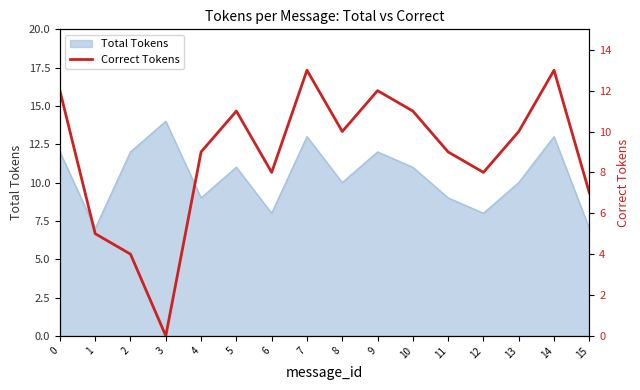

True or false: there are more than 0 points higher than both neighbors.

True